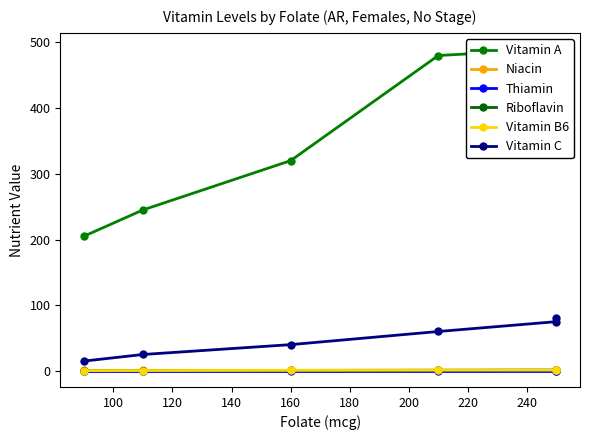

What is the value of the Riboflavin point at the 4th from the left?

1.1